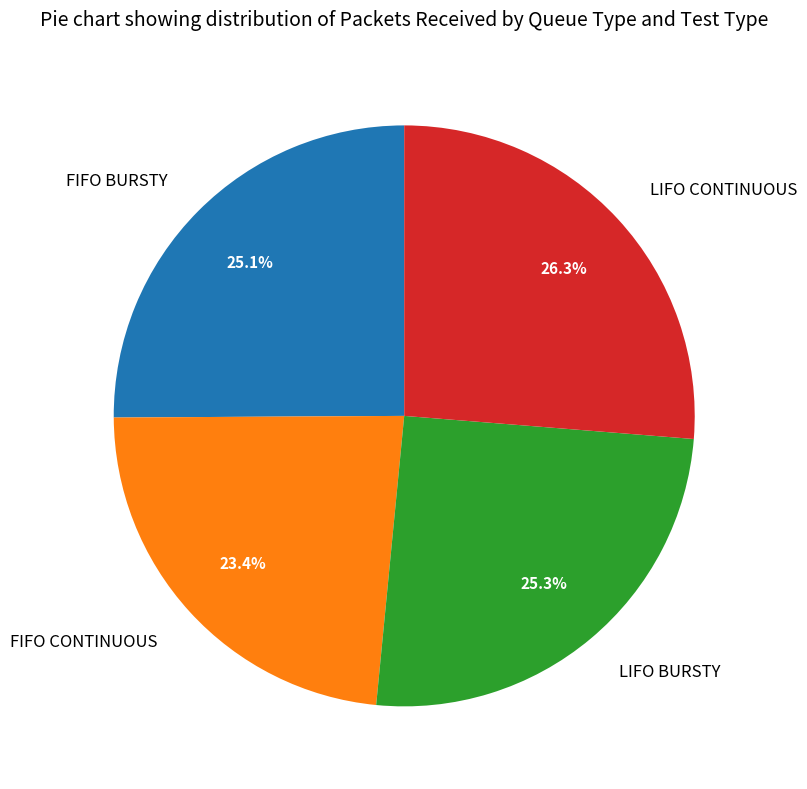

Does any single category account for the majority?

No